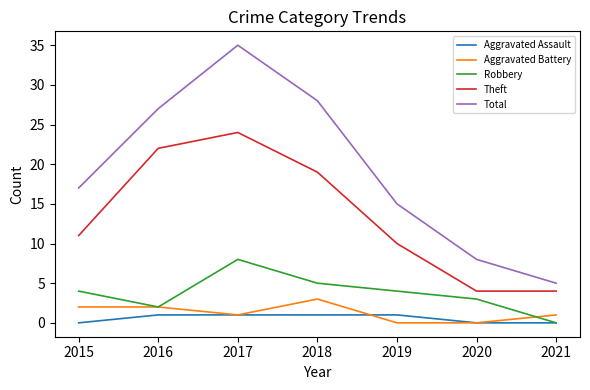

Is it true that Total equals 6 at 2018?

False